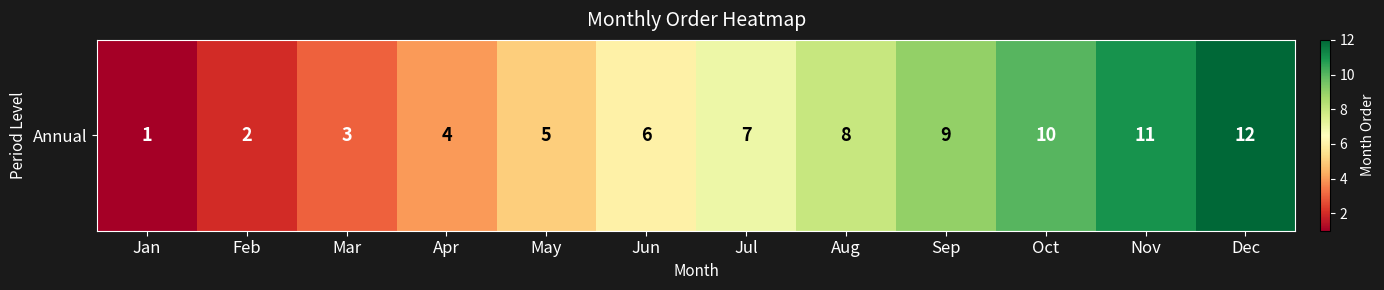

What is the sum of all values?

78